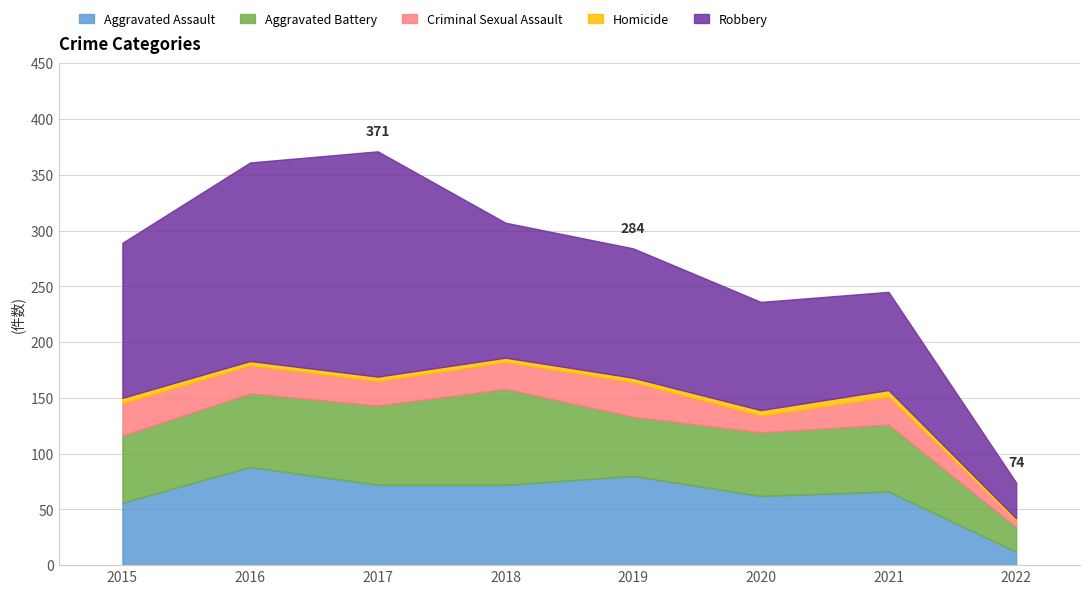

What is the maximum value shown in the chart?

202